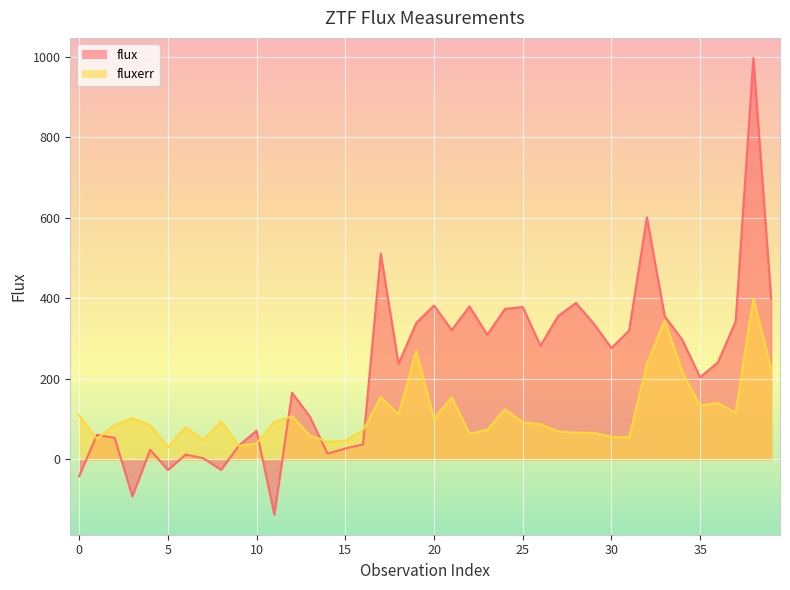

Where is the first local maximum for flux?

1